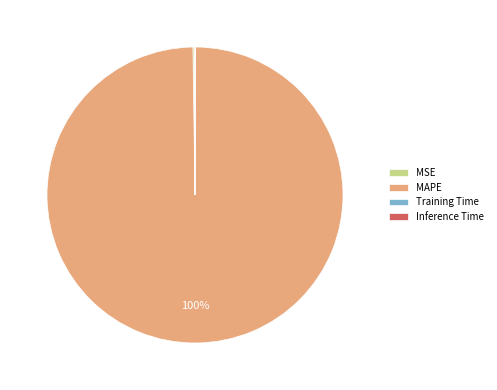

True or false: MAPE accounts for 100% of the total.

True